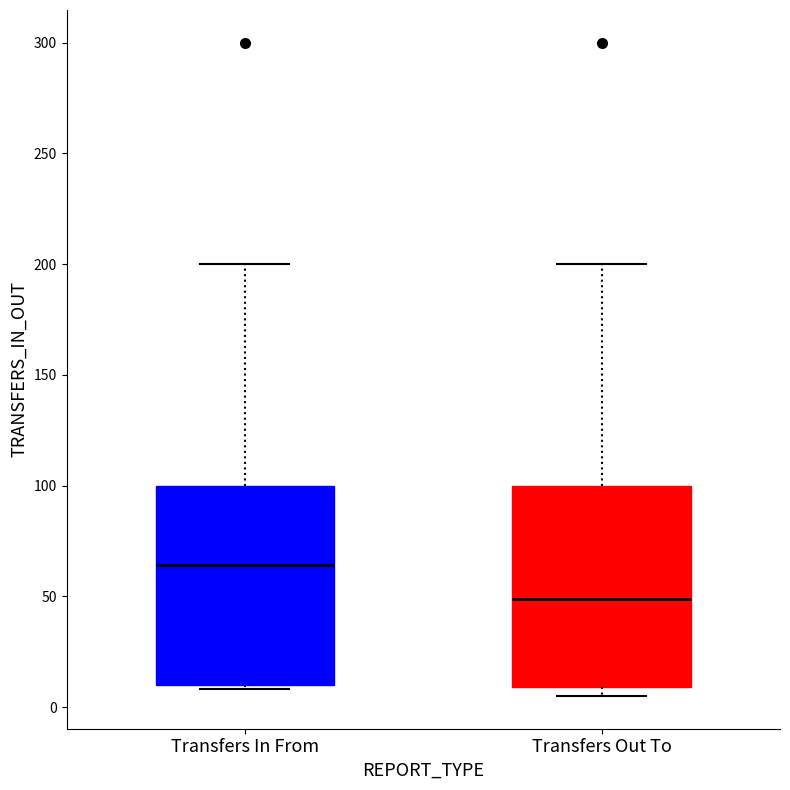

Reading left to right, transcribe this box plot: for each box, give where its median line is, the range the box spans, and where its two whiskers end, as read against the y-axis. The values are not printed on the chart, so give them approximately, as read against the axis.

Transfers In From: median 65, box 10 to 100, whiskers 10 (just below the box's lower edge) to 200
Transfers Out To: median 50, box 10 to 100, whiskers 5 to 200